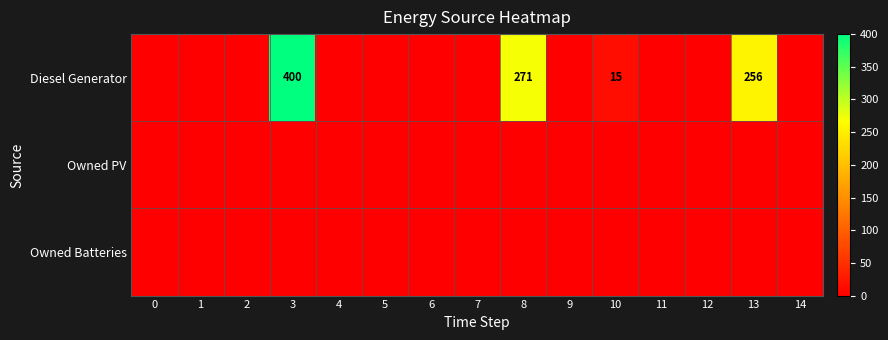

What is the total value across all series at 8?

271